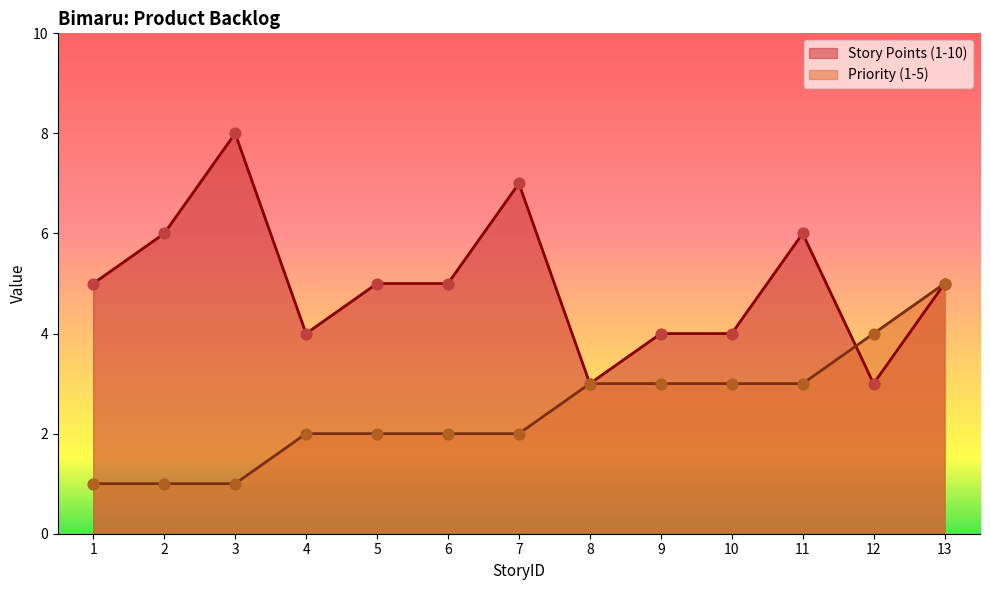

What is the total value across all series at 3?

9